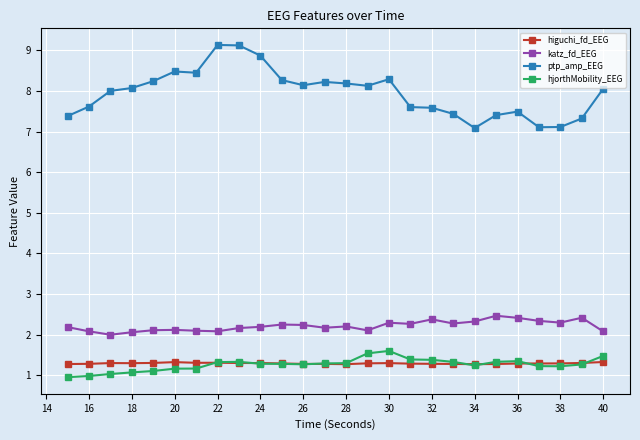

Which series has the largest total across all categories?

ptp_amp_EEG